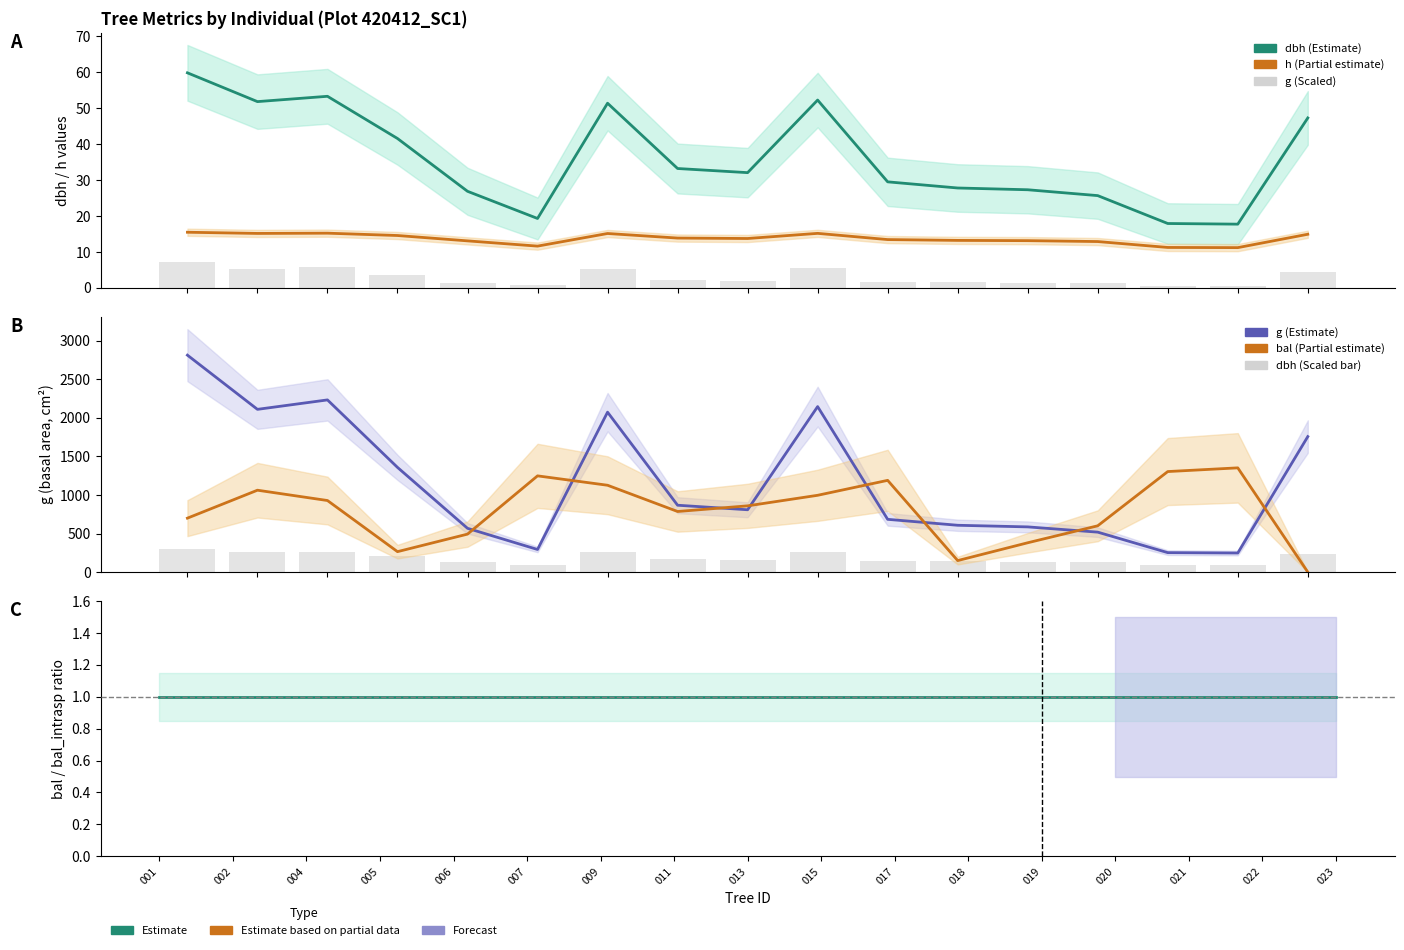

Reading left to right, list all the values displayed in this chart.

dbh: 59.9	51.8	53.3	41.6	26.9	19.3	51.4	33.2	32.1	52.3	29.5	27.8	27.3	25.7	17.9	17.8	47.3
h: 15.5	15.2	15.2	14.6	13.1	11.6	15.2	13.9	13.8	15.2	13.5	13.2	13.2	12.9	11.3	11.2	14.9
g: 7.2	5.4	5.7	3.5	1.4	0.7	5.3	2.2	2.1	5.5	1.7	1.6	1.5	1.3	0.6	0.6	4.5
bal: 699.6	1062.0	928.2	265.2	492.6	1248.0	1126.2	786.0	859.2	996.0	1189.8	149.4	380.4	600.6	1303.8	1351.8	0.0